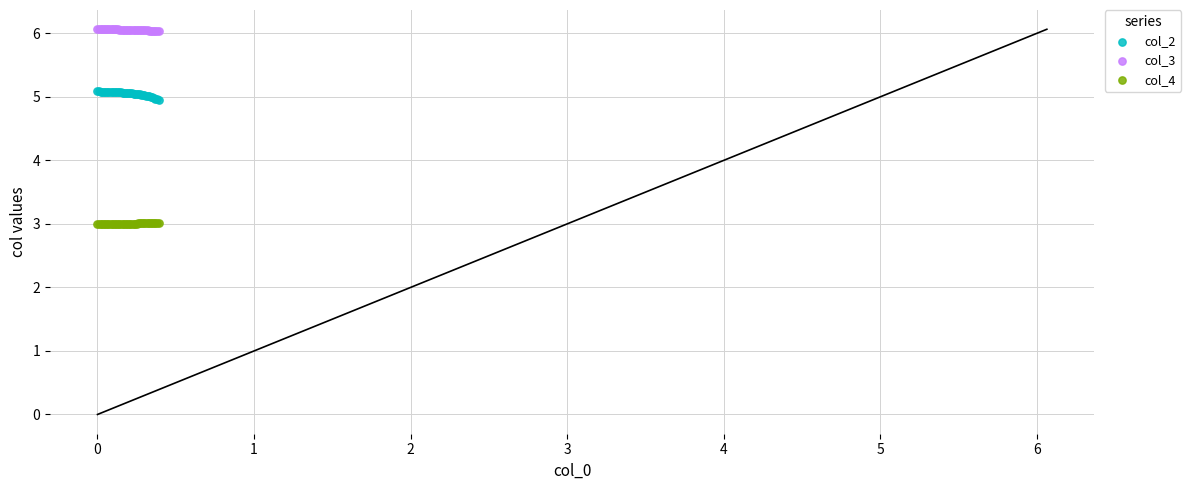

What are all the series names shown in the legend?

col_2, col_3, col_4